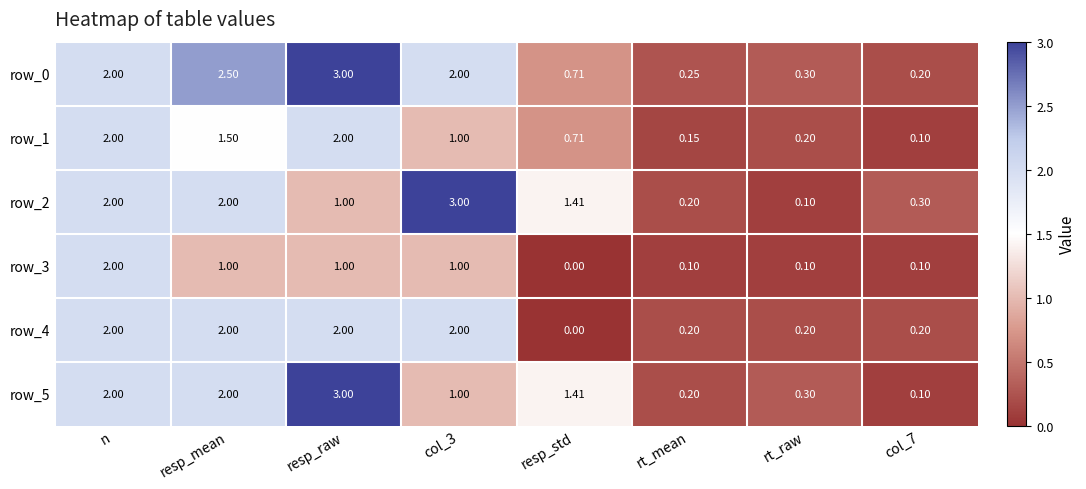

At which label does row_0 reach its peak?

resp_raw